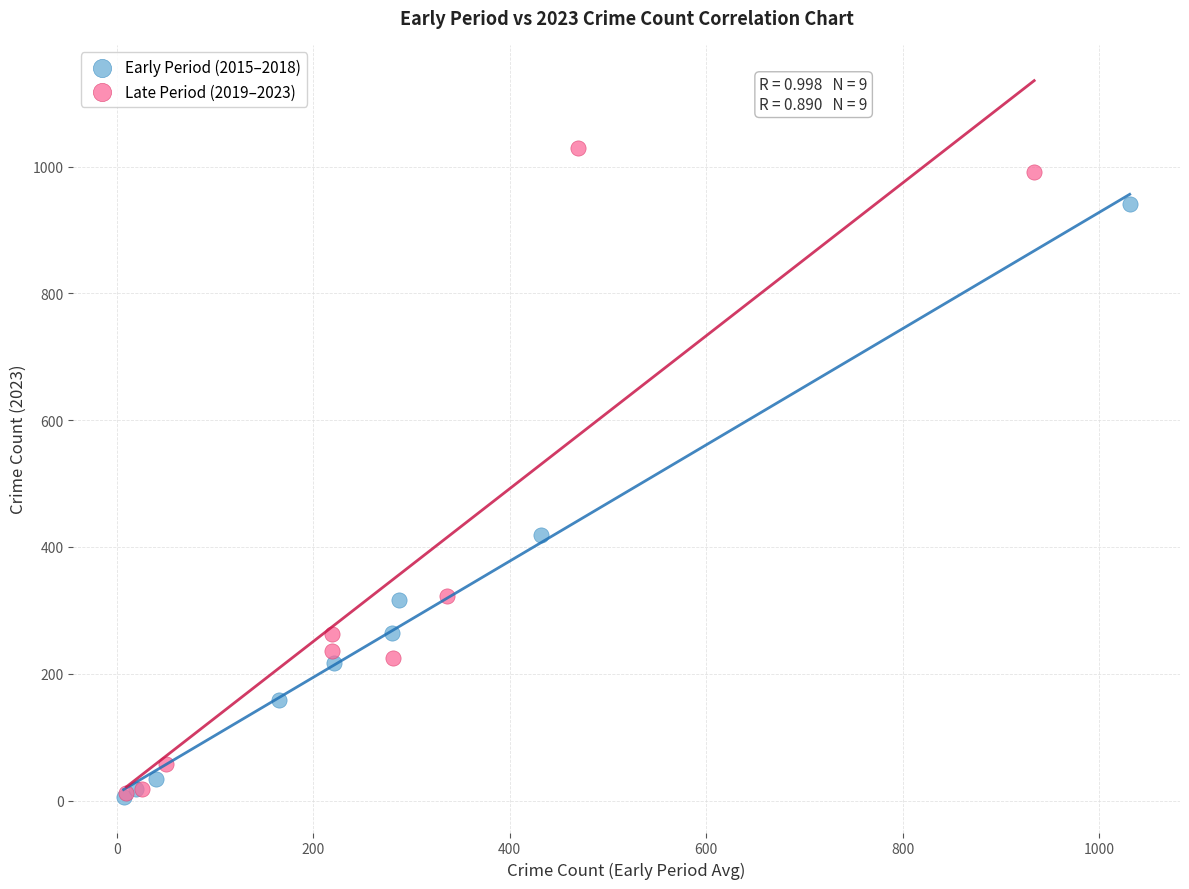

Which series has the widest spread of Y values?

Late Period (2019–2023)